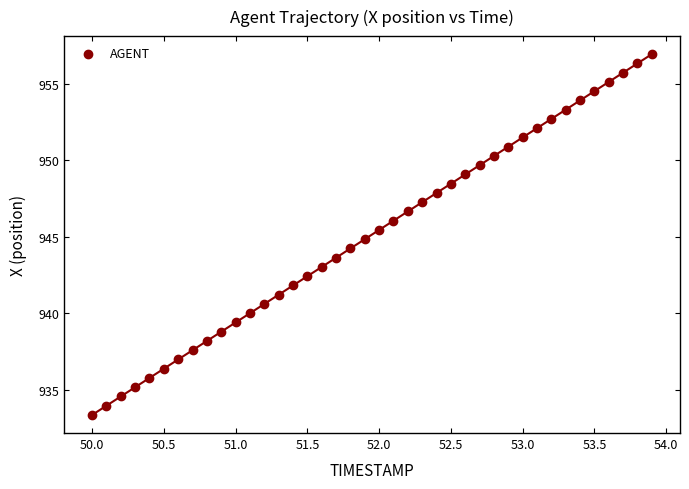

What is the range of Y values (max minus min)?

23.6